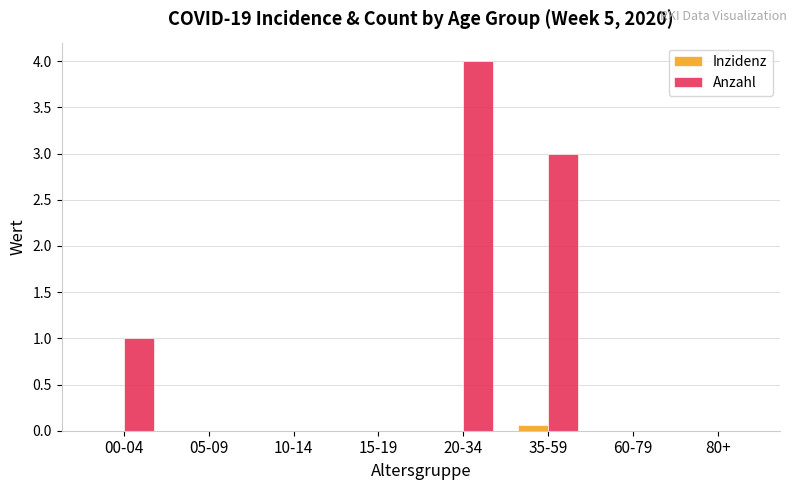

Is it true that Inzidenz equals 0.0 at 10-14?

True